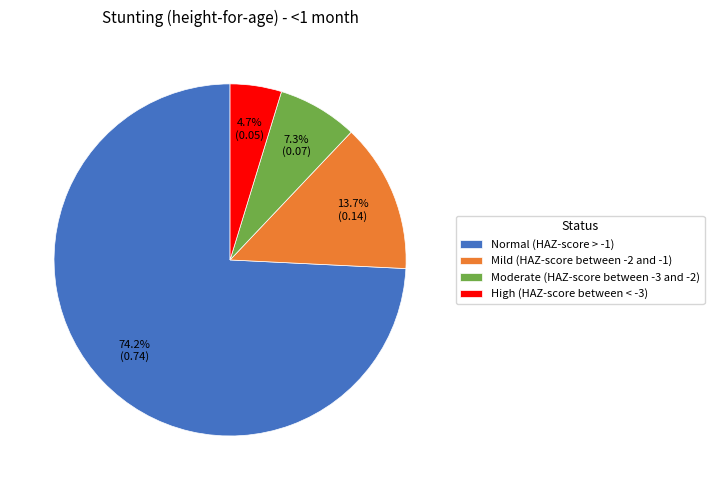

Which slice is the smallest?

High (HAZ-score between < -3)